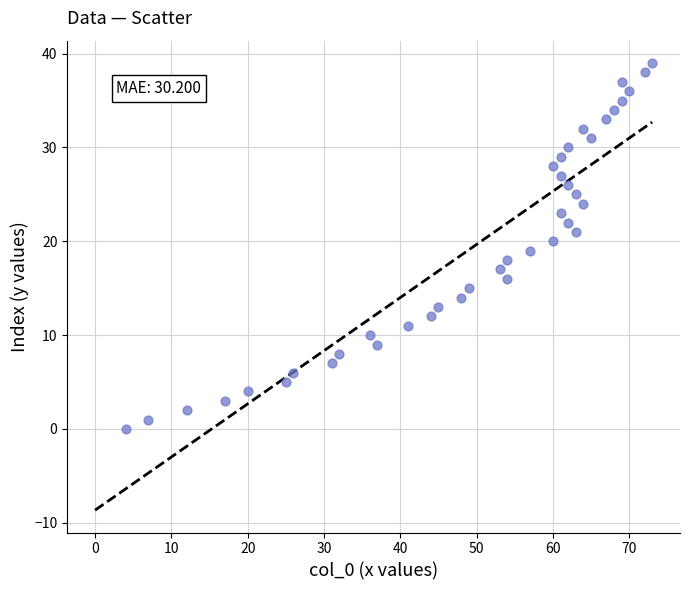

What is the range of X values (max minus min)?

69